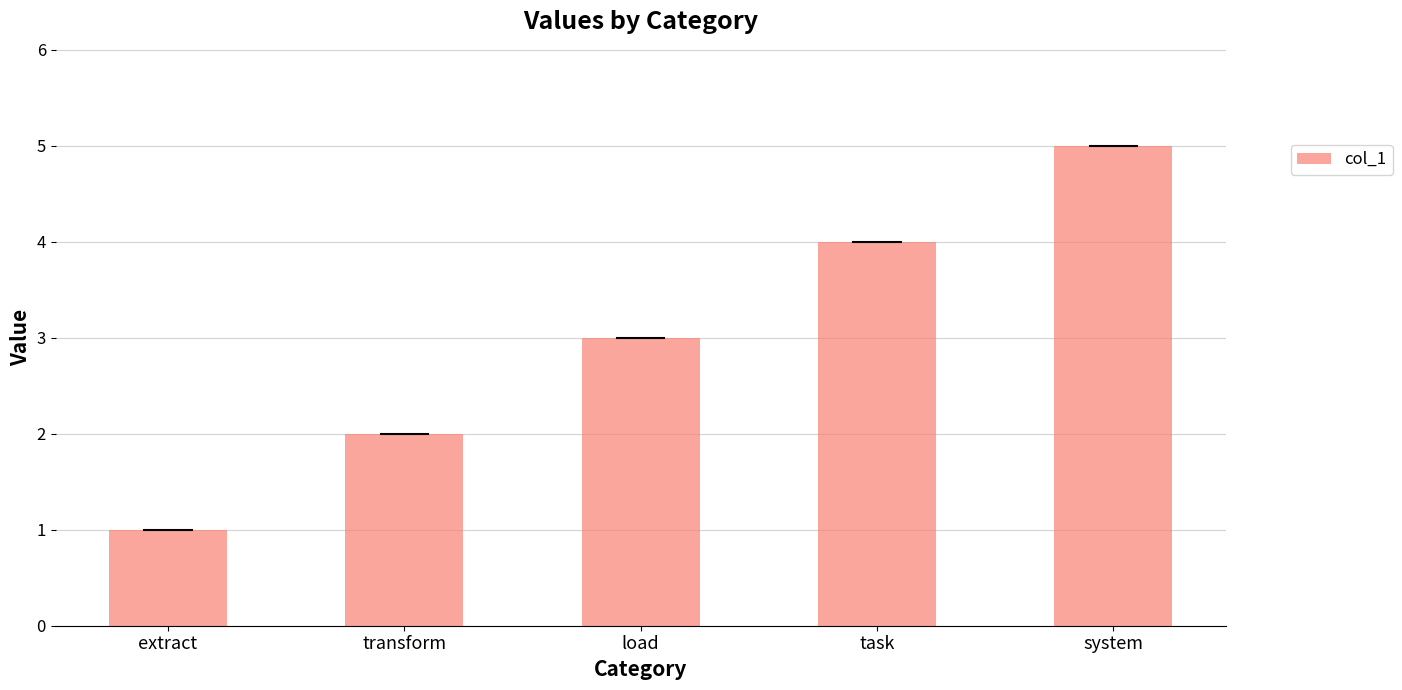

The value at task is 7. True or false?

False